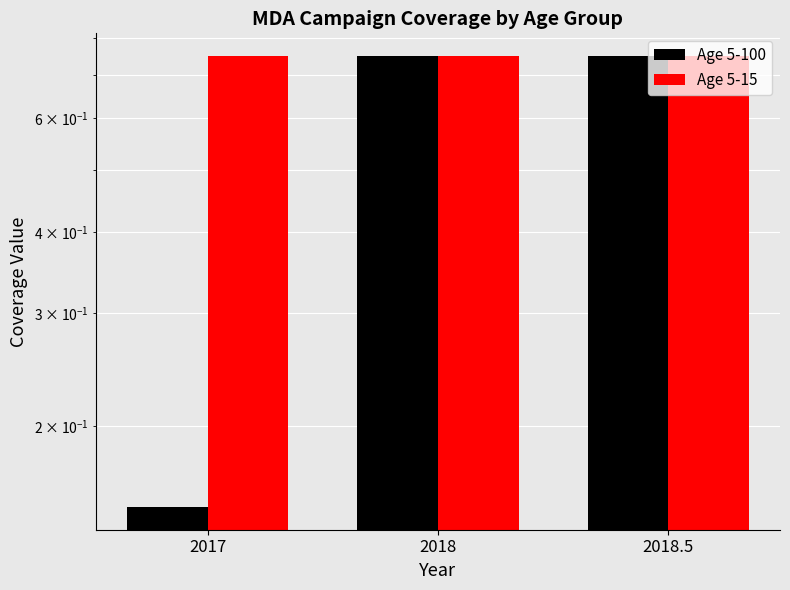

Reading right to left, what are all the values shown in this chart?

Age 5-100: 0.8	0.8	0.1
Age 5-15: 0.8	0.8	0.8